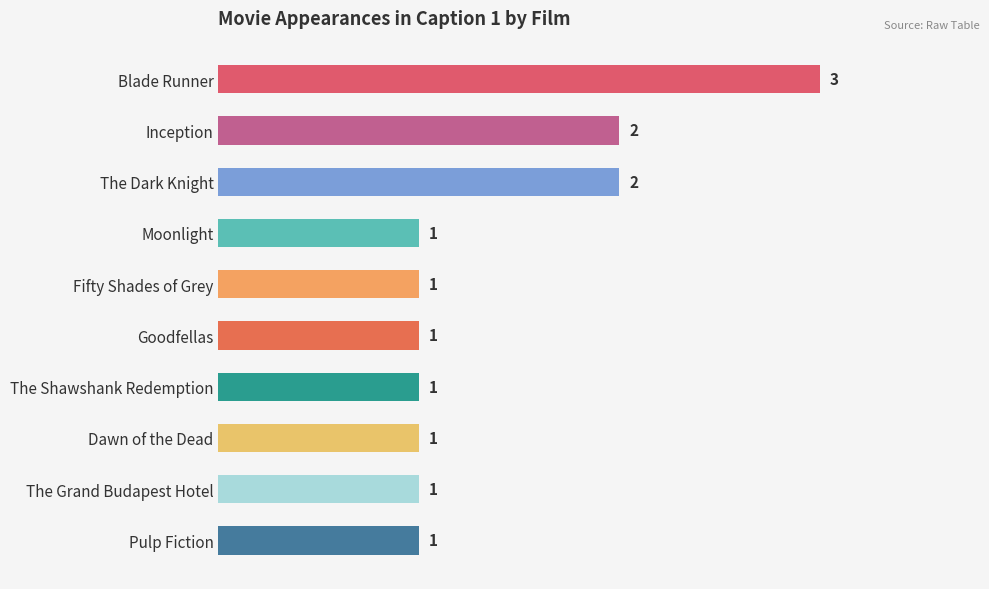

Are the bars grouped side by side (vs. stacked)?

No